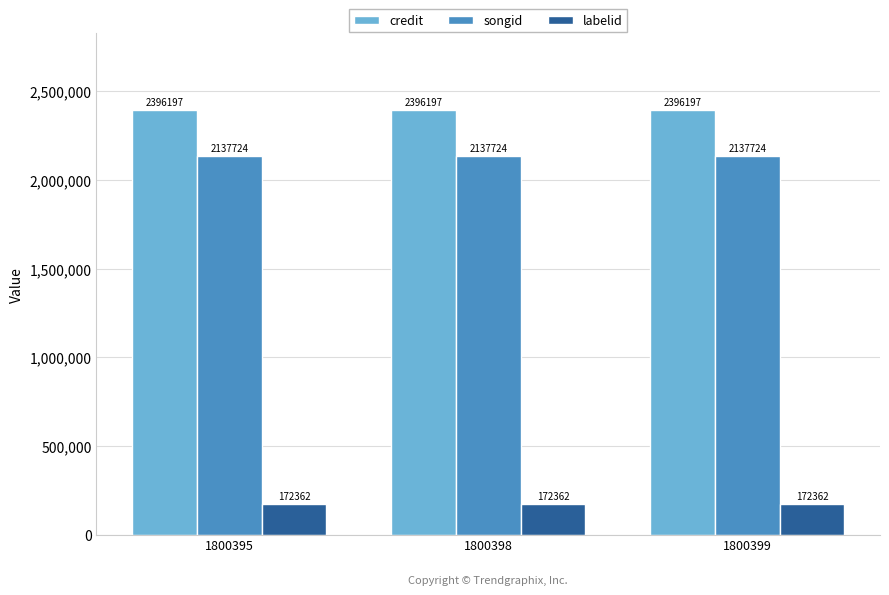

What is the greatest value displayed?

2396197